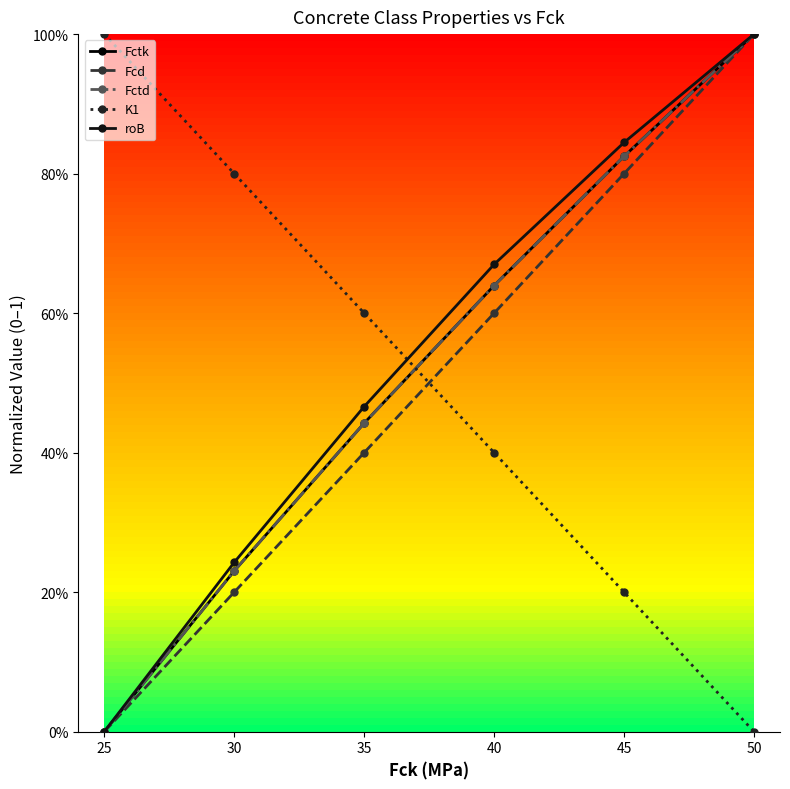

What is the value of the roB point at the 4th from the left?

0.7